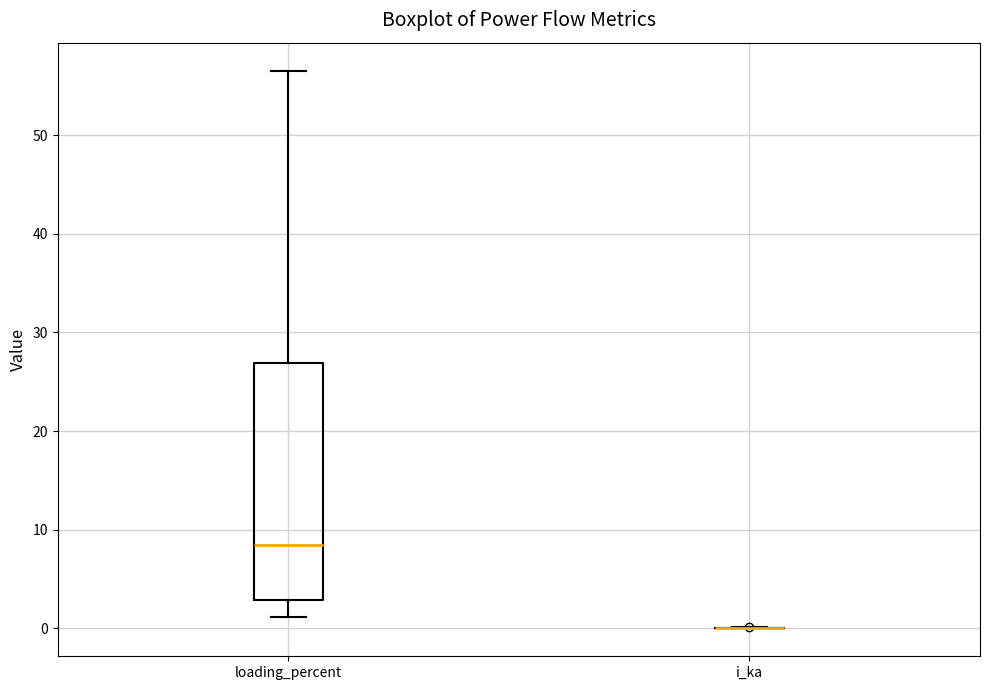

Which box is the tallest, from its lower edge to its upper edge?

loading_percent